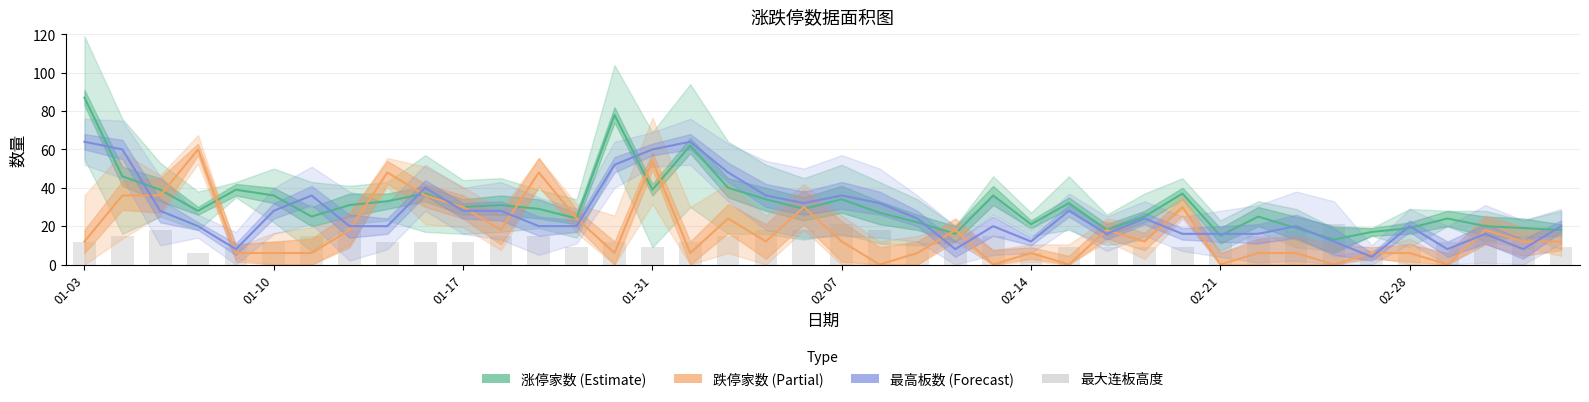

What is the difference between the second highest and second lowest values in the 涨停家数 (Estimate) series?

63